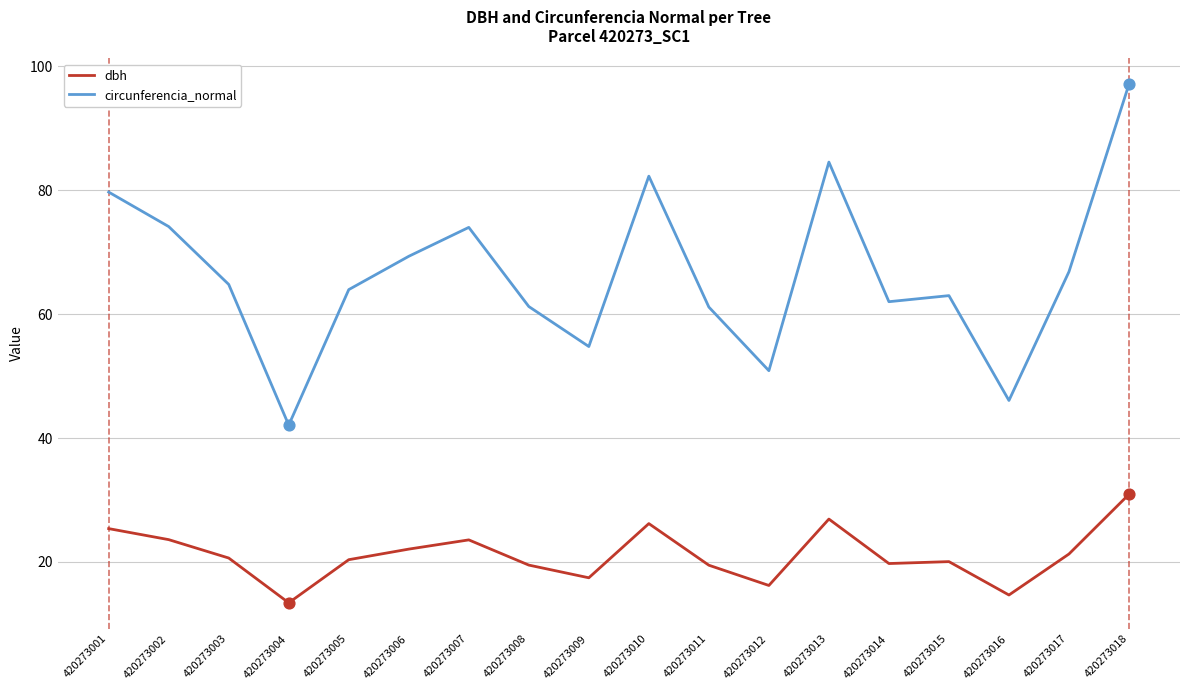

Which series has the largest total across all categories?

circunferencia_normal